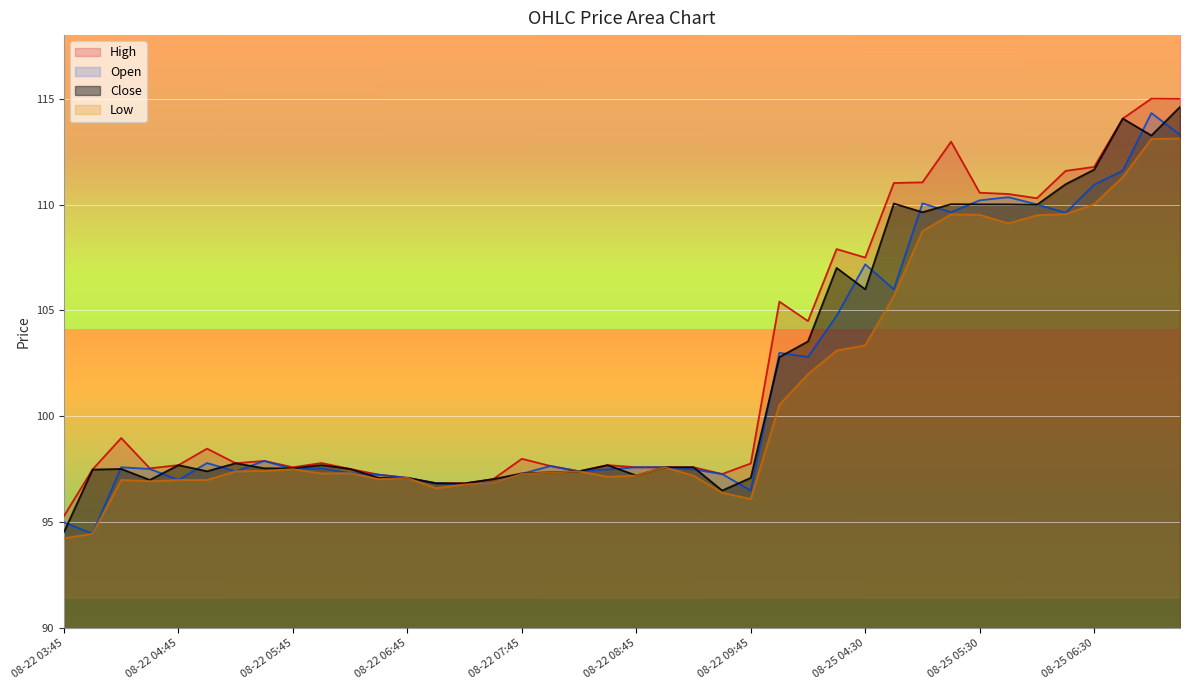

True or false: Low has a value of 139.3 at 08-22 07:45.

False